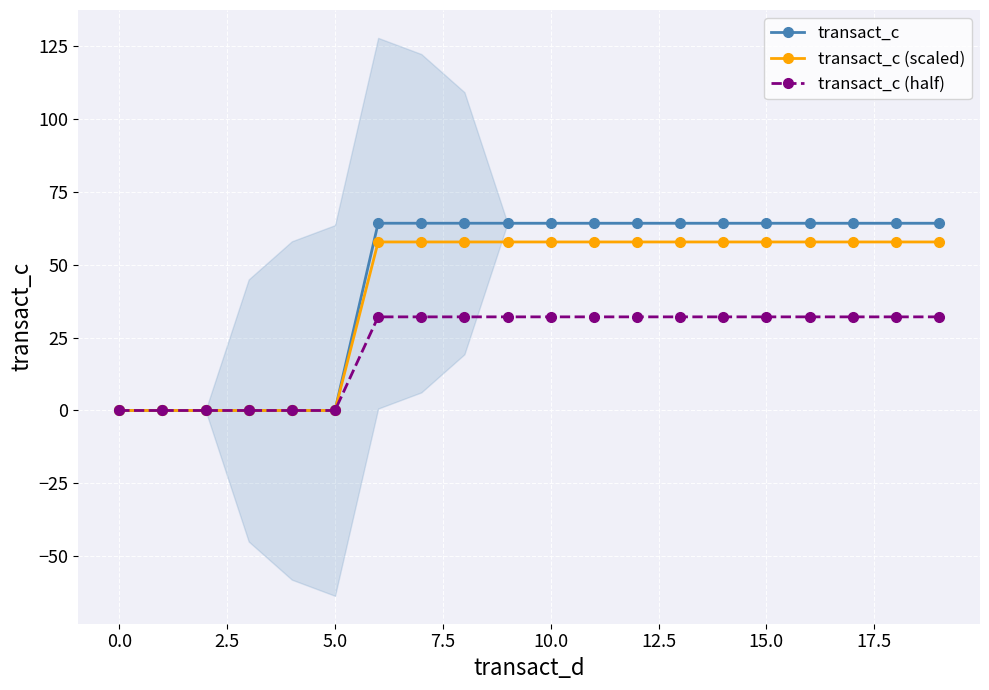

What value does the transact_c (half) series have at 15.0?

32.1